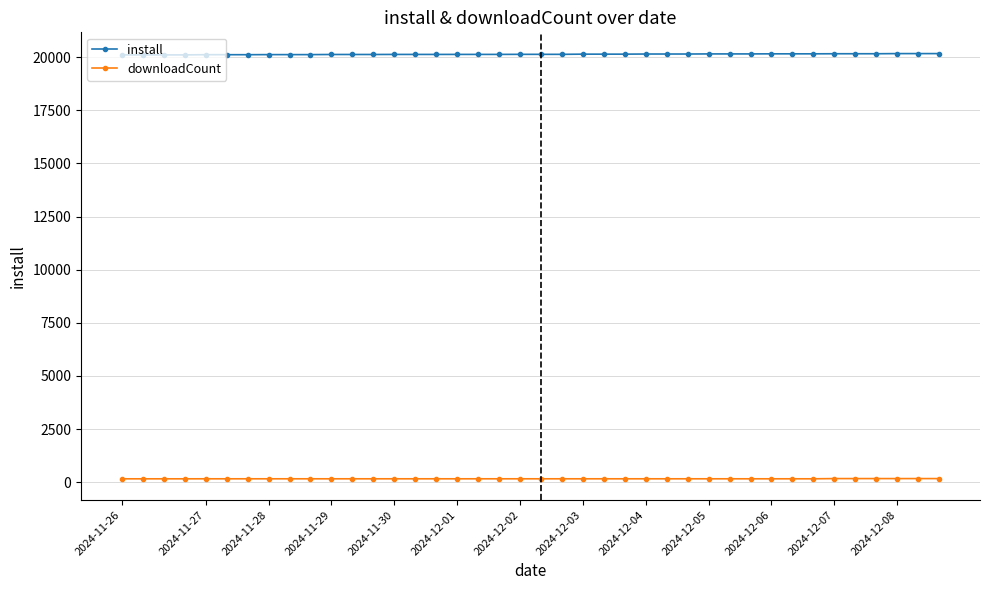

List the series in order of their overall mean, highest first.

install, downloadCount